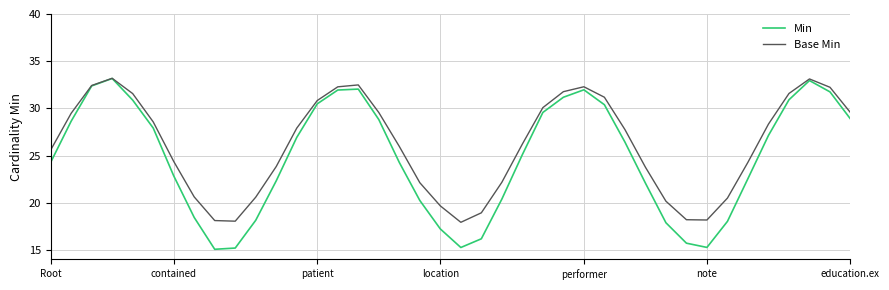

Which series has the largest range (max minus min)?

Min